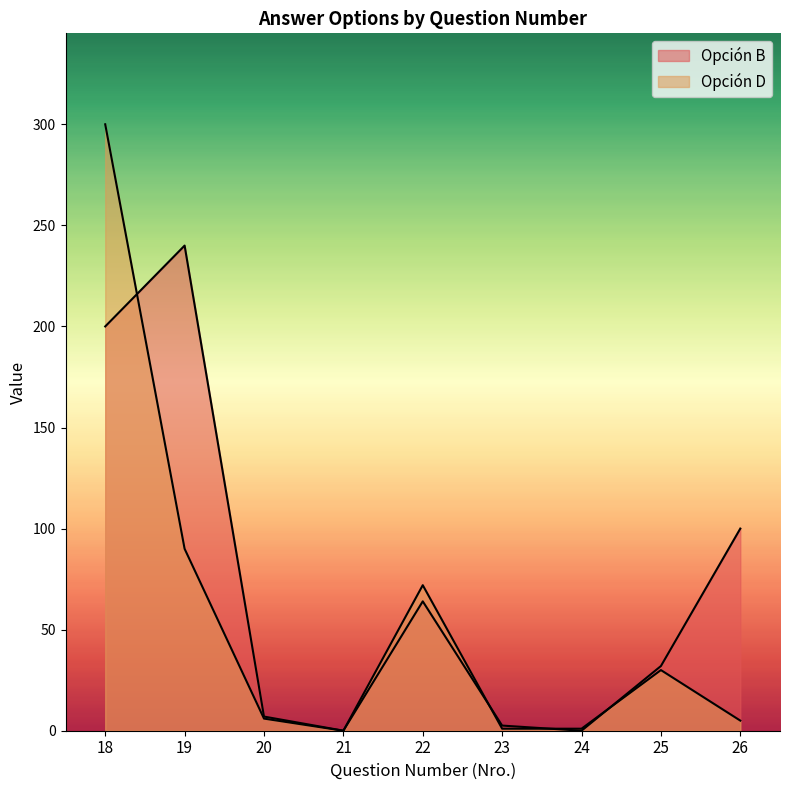

What is the total value across all series at 20?

13.0